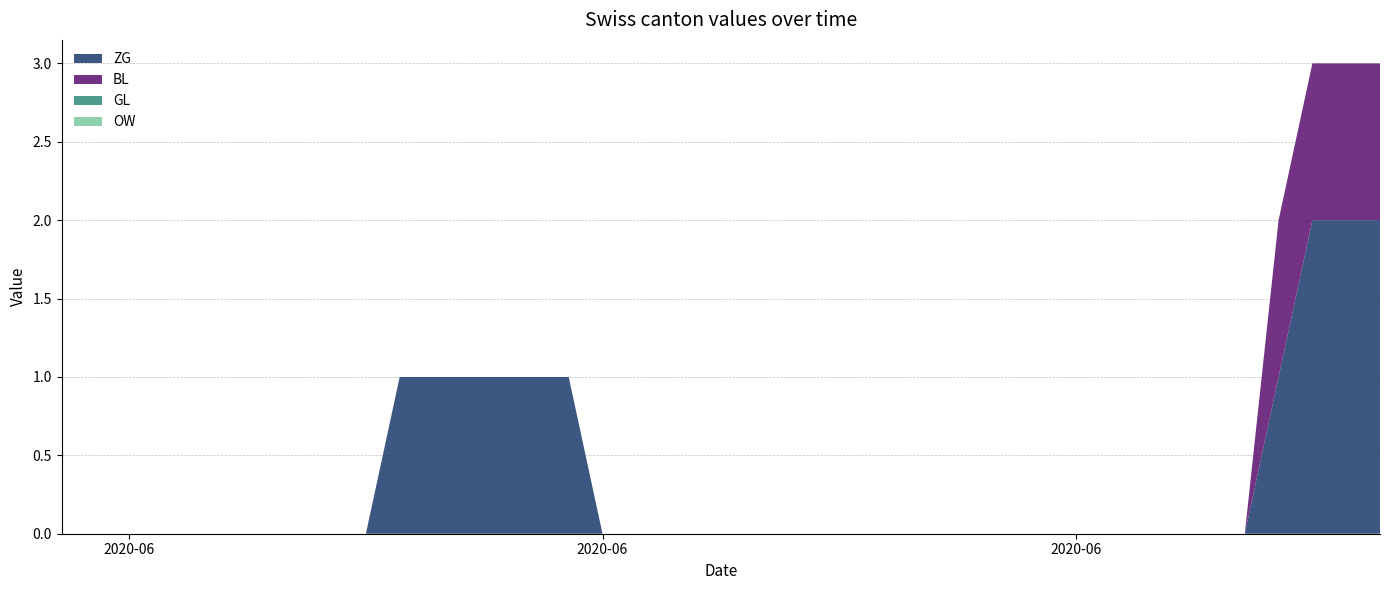

Reading left to right, transcribe all the data shown in this chart.

ZG: 0	0	0	0	0	0	0	0	0	0	1	1	1	1	1	1	0	0	0	0	0	0	0	0	0	0	0	0	0	0	0	0	0	0	0	0	1	2	2	2
BL: 0	0	0	0	0	0	0	0	0	0	0	0	0	0	0	0	0	0	0	0	0	0	0	0	0	0	0	0	0	0	0	0	0	0	0	0	1	1	1	1
GL: 0	0	0	0	0	0	0	0	0	0	0	0	0	0	0	0	0	0	0	0	0	0	0	0	0	0	0	0	0	0	0	0	0	0	0	0	0	0	0	0
OW: 0	0	0	0	0	0	0	0	0	0	0	0	0	0	0	0	0	0	0	0	0	0	0	0	0	0	0	0	0	0	0	0	0	0	0	0	0	0	0	0